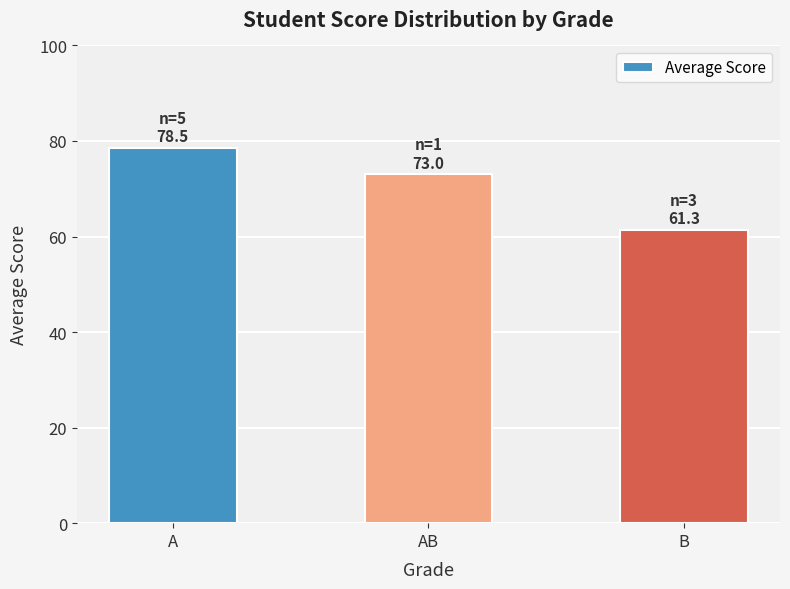

At which label is the value closest to 69?

AB